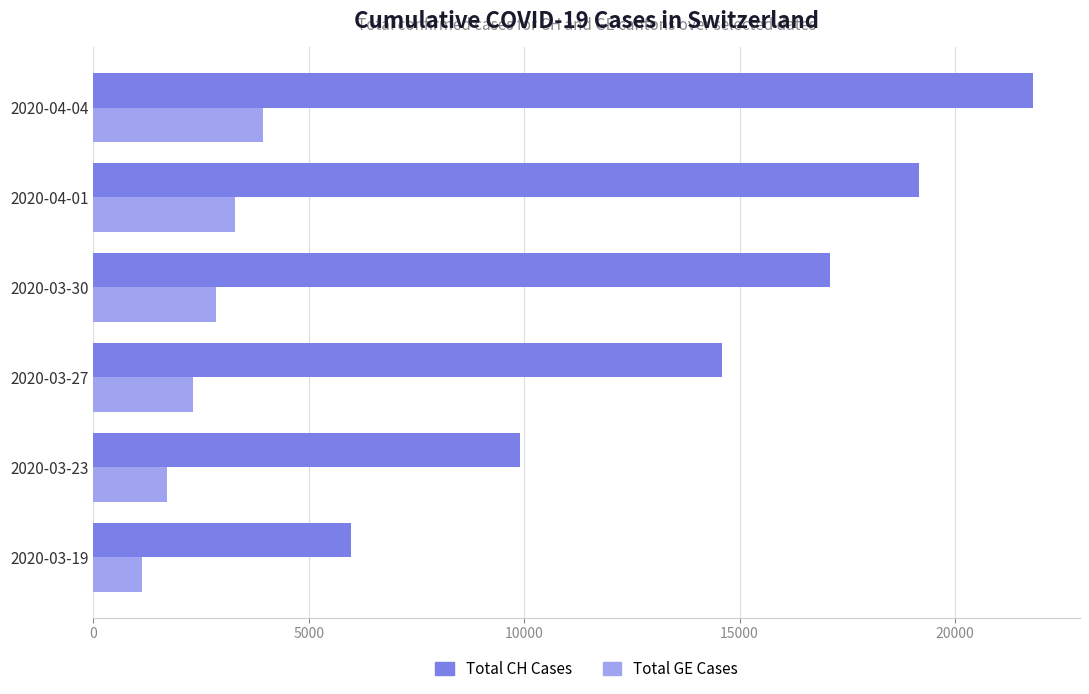

What is the difference between the maximum and minimum values in the Total CH Cases series?

15832